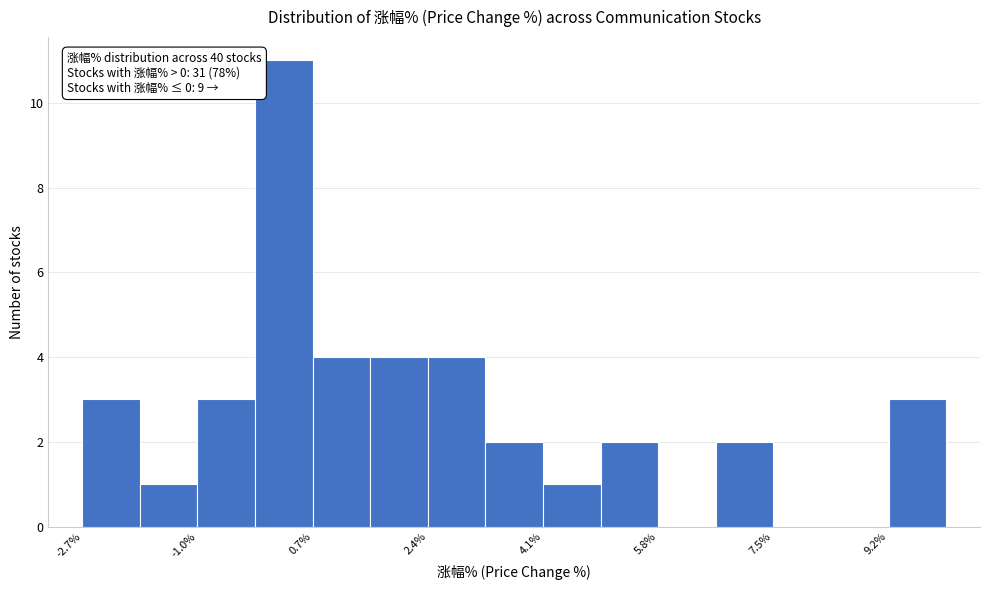

Which range on the x-axis has the tallest bar?

-0.2 to 0.8